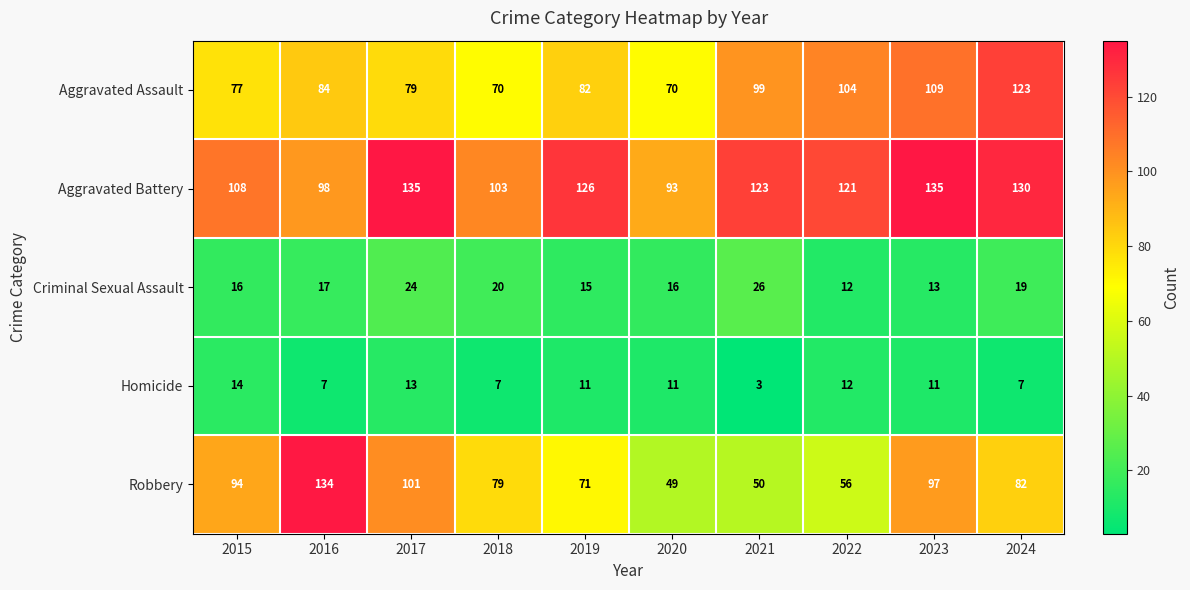

Which series changed the most between 2019 and 2022?

Aggravated Assault